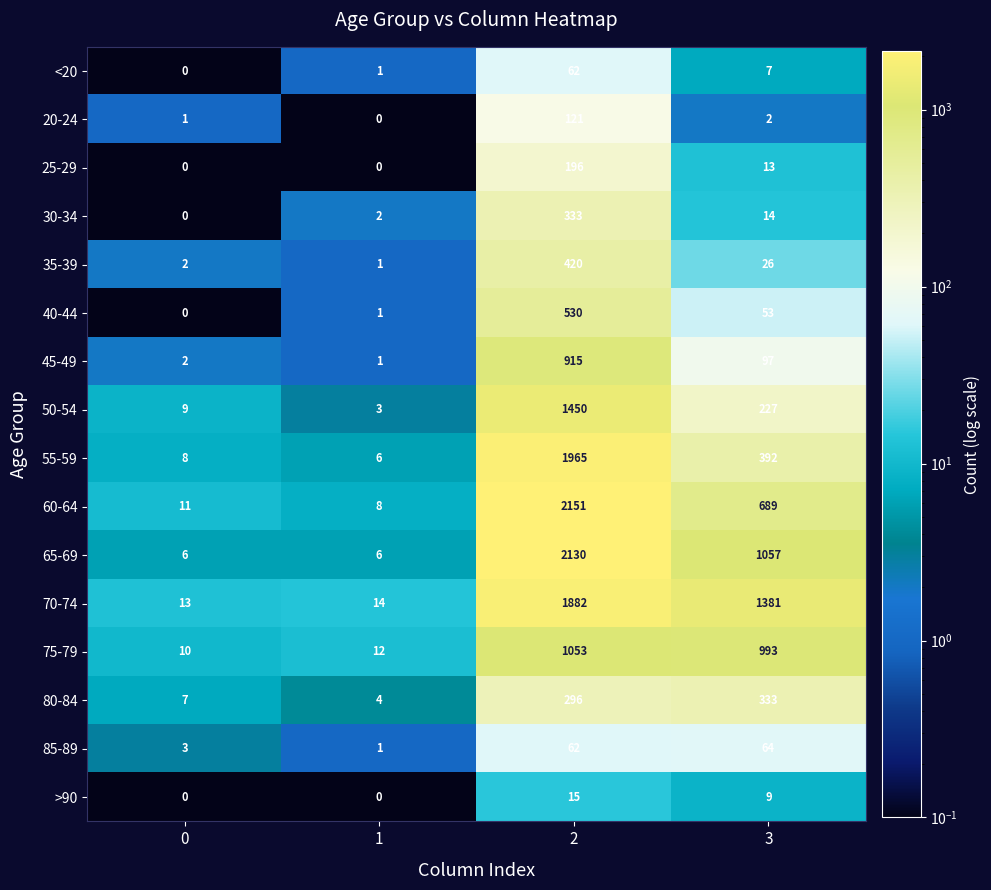

Which series has the largest total across all categories?

70-74